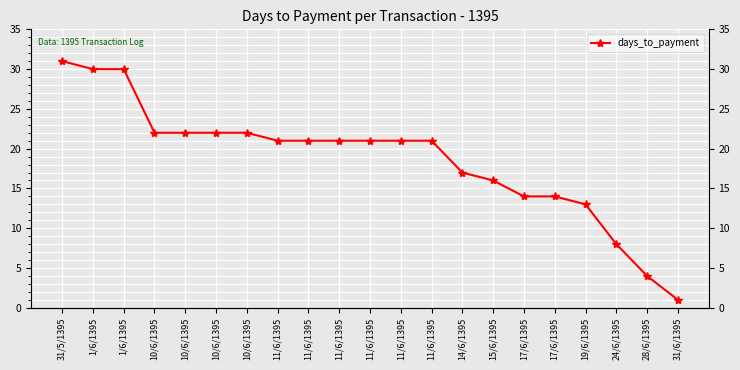

Reading left to right, list all the values displayed in this chart.

31/5/1395=31	1/6/1395=30	1/6/1395=30	10/6/1395=22	10/6/1395=22	10/6/1395=22	10/6/1395=22	11/6/1395=21	11/6/1395=21	11/6/1395=21	11/6/1395=21	11/6/1395=21	11/6/1395=21	14/6/1395=17	15/6/1395=16	17/6/1395=14	17/6/1395=14	19/6/1395=13	24/6/1395=8	28/6/1395=4	31/6/1395=1